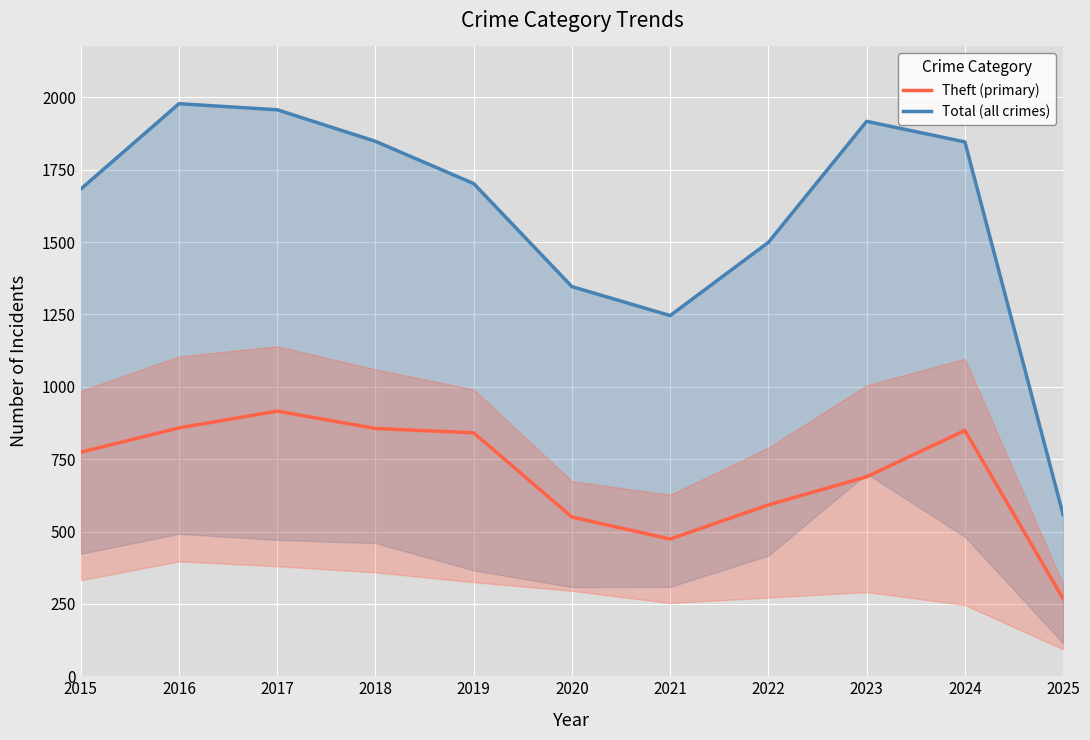

At which category is the sum across all series the highest?

2017